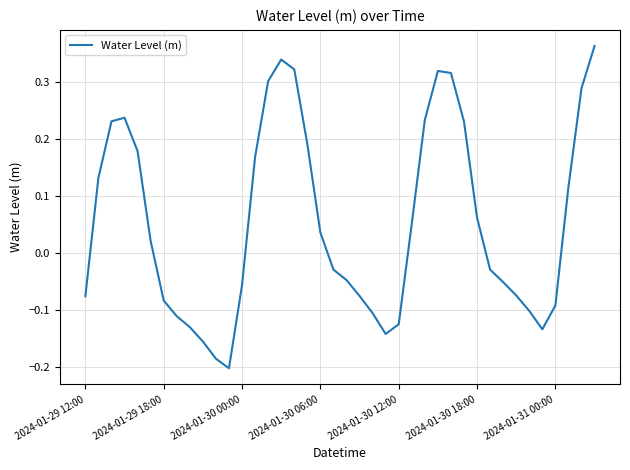

What is the difference between the maximum and minimum values?

0.6